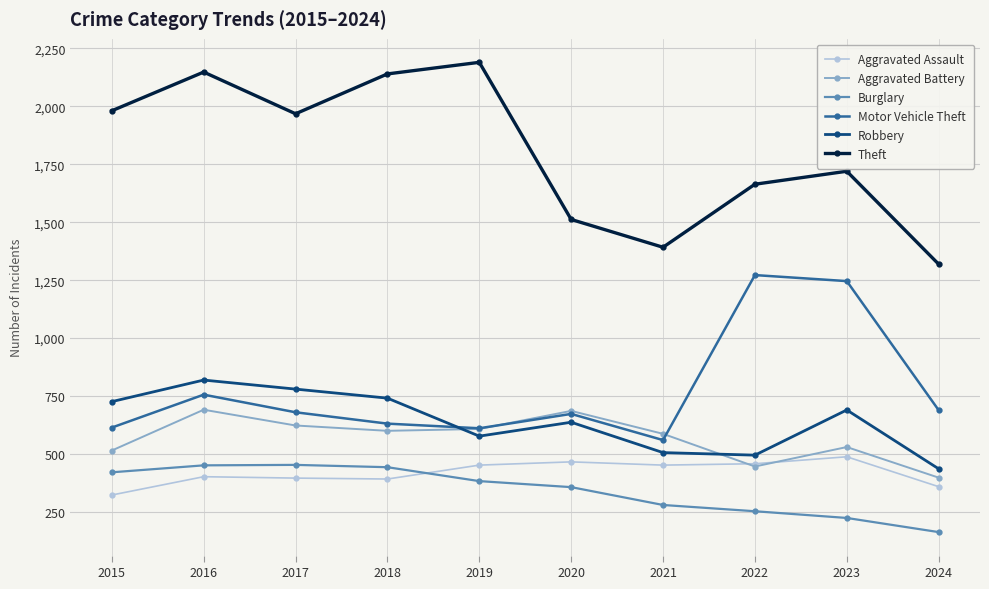

True or false: Theft and Robbery cross at least once.

False